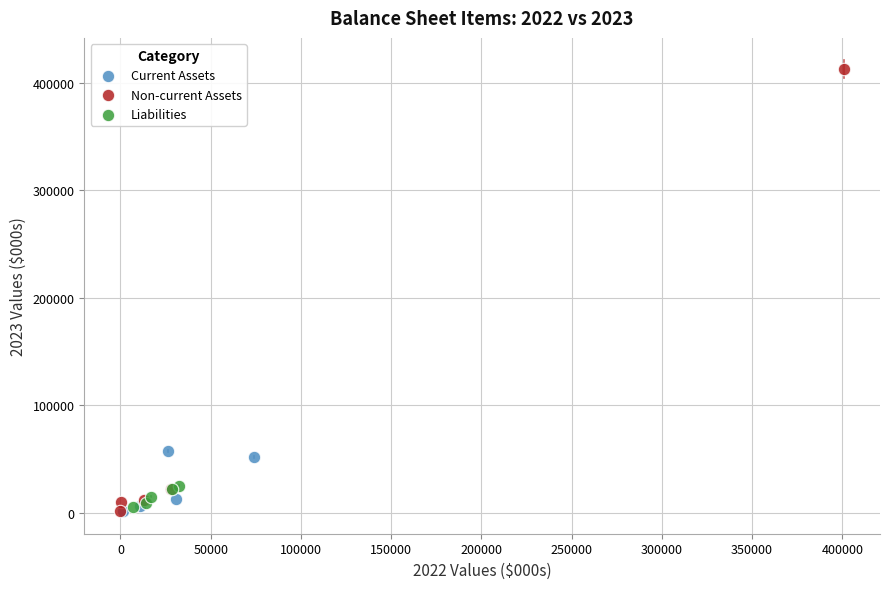

Which series contains the highest Y value?

Non-current Assets